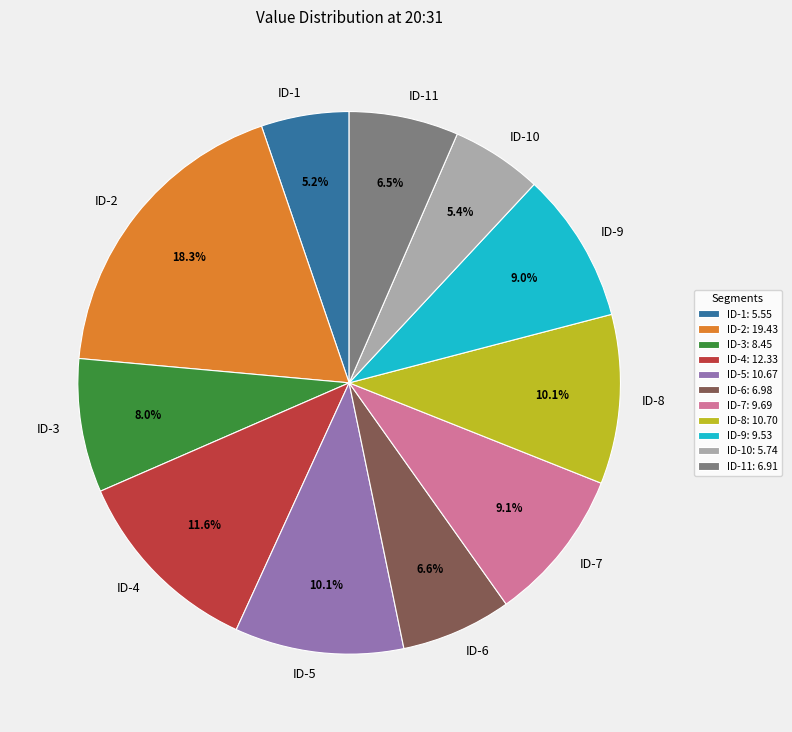

Approximately how many times larger is the value at ID-6 compared to ID-7?

0.7